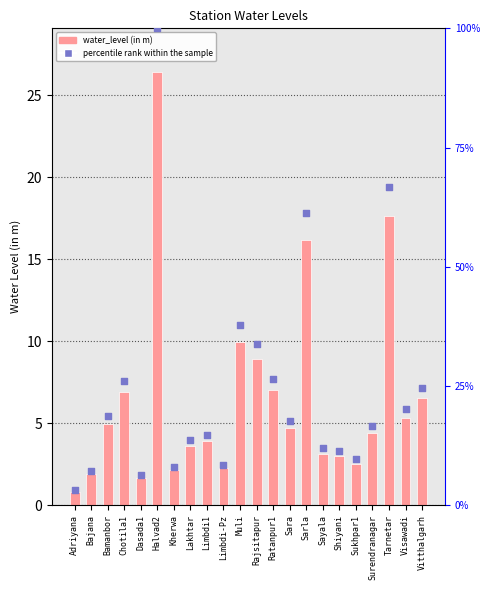

What are all the series names shown in the legend?

water_level (in m), percentile rank within the sample